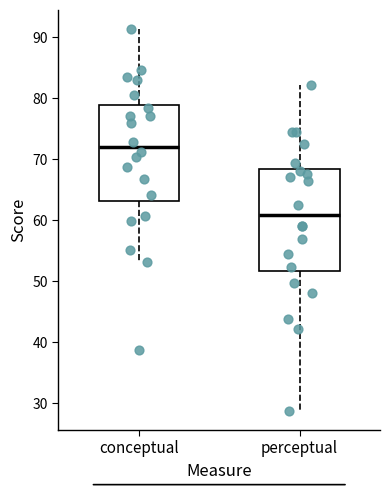

Reading left to right, transcribe this box plot: for each box, give where its median line is, the range the box spans, and where its two whiskers end, as read against the y-axis. The values are not printed on the chart, so give them approximately, as read against the axis.

conceptual: median 72, box 63 to 79, whiskers 53 to 91
perceptual: median 61, box 52 to 68, whiskers 29 to 82